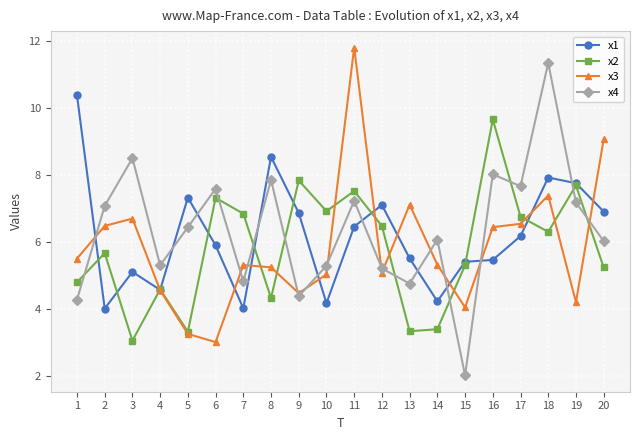

Reading left to right, extract all data points from this chart.

x1: 1=10.4	2=4.0	3=5.1	4=4.6	5=7.3	6=5.9	7=4.0	8=8.6	9=6.9	10=4.2	11=6.5	12=7.1	13=5.5	14=4.2	15=5.4	16=5.5	17=6.2	18=7.9	19=7.8	20=6.9
x2: 1=4.8	2=5.7	3=3.1	4=4.6	5=3.3	6=7.3	7=6.9	8=4.3	9=7.8	10=6.9	11=7.5	12=6.5	13=3.3	14=3.4	15=5.3	16=9.7	17=6.8	18=6.3	19=7.7	20=5.2
x3: 1=5.5	2=6.5	3=6.7	4=4.6	5=3.3	6=3.0	7=5.3	8=5.3	9=4.5	10=5.0	11=11.8	12=5.1	13=7.1	14=5.3	15=4.1	16=6.5	17=6.6	18=7.4	19=4.2	20=9.1
x4: 1=4.3	2=7.1	3=8.5	4=5.3	5=6.4	6=7.6	7=4.8	8=7.9	9=4.4	10=5.3	11=7.2	12=5.2	13=4.8	14=6.1	15=2.0	16=8.0	17=7.7	18=11.4	19=7.2	20=6.0